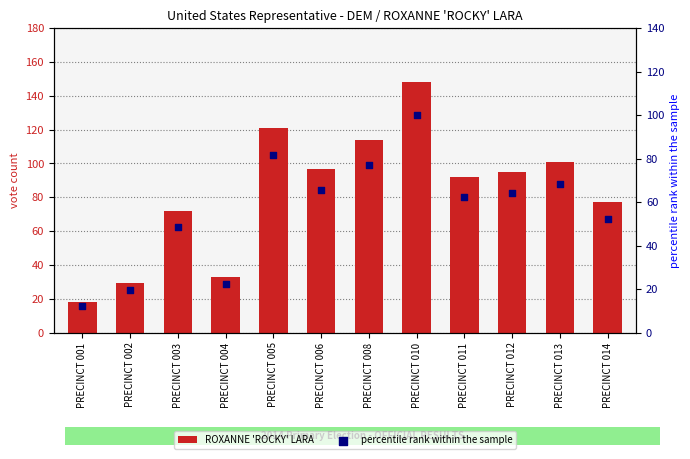

Which series has the largest Y range (max minus min)?

ROXANNE 'ROCKY' LARA